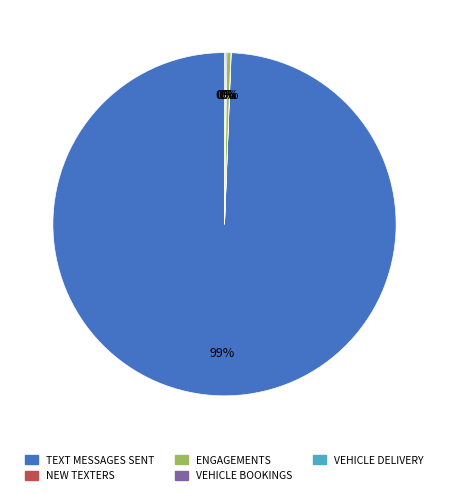

Is it true that TEXT MESSAGES SENT is 99% of the pie?

True